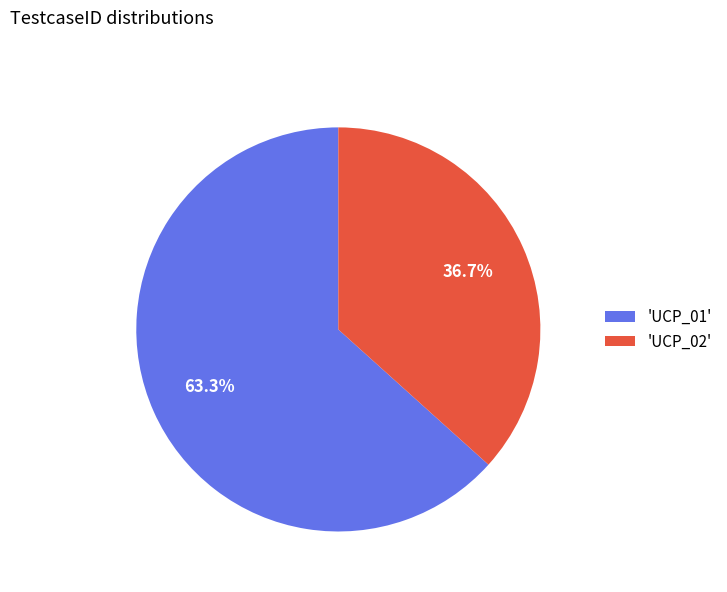

Rank the categories by value from lowest to highest.

'UCP_02', 'UCP_01'